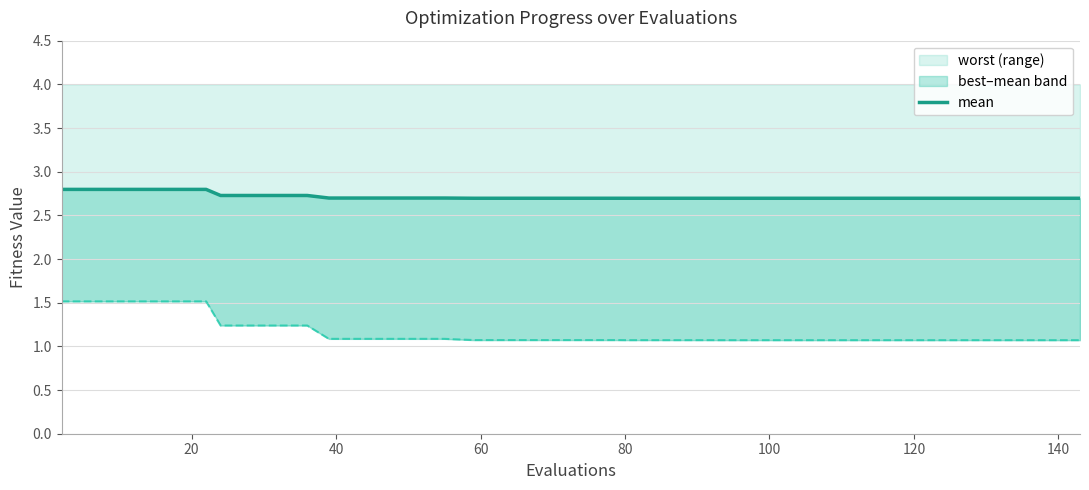

Reading right to left, what are all the values shown in this chart?

2.7	2.7	2.7	2.7	2.7	2.7	2.7	2.7	2.7	2.7	2.7	2.7	2.7	2.7	2.7	2.7	2.7	2.7	2.7	2.7	2.7	2.7	2.7	2.7	2.7	2.7	2.7	2.7	2.7	2.7	2.7	2.7	2.7	2.7	2.8	2.8	2.8	2.8	2.8	2.8